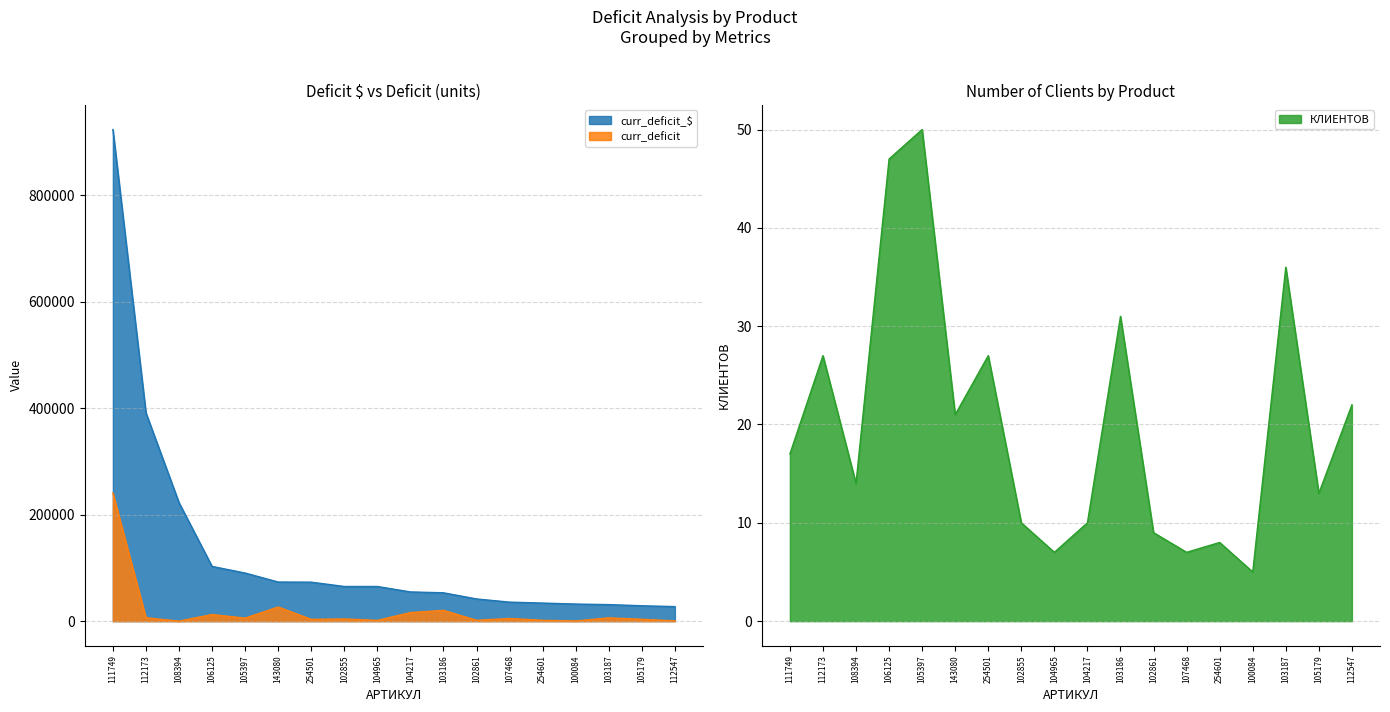

How many data points in КЛИЕНТОВ are above 17?

8